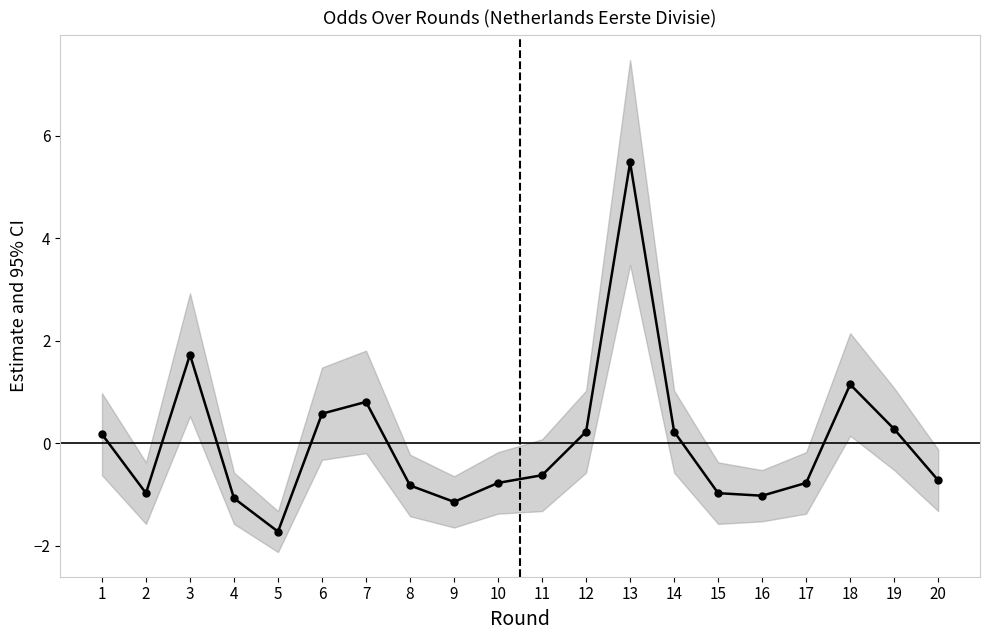

What is the smallest value displayed?

-1.7